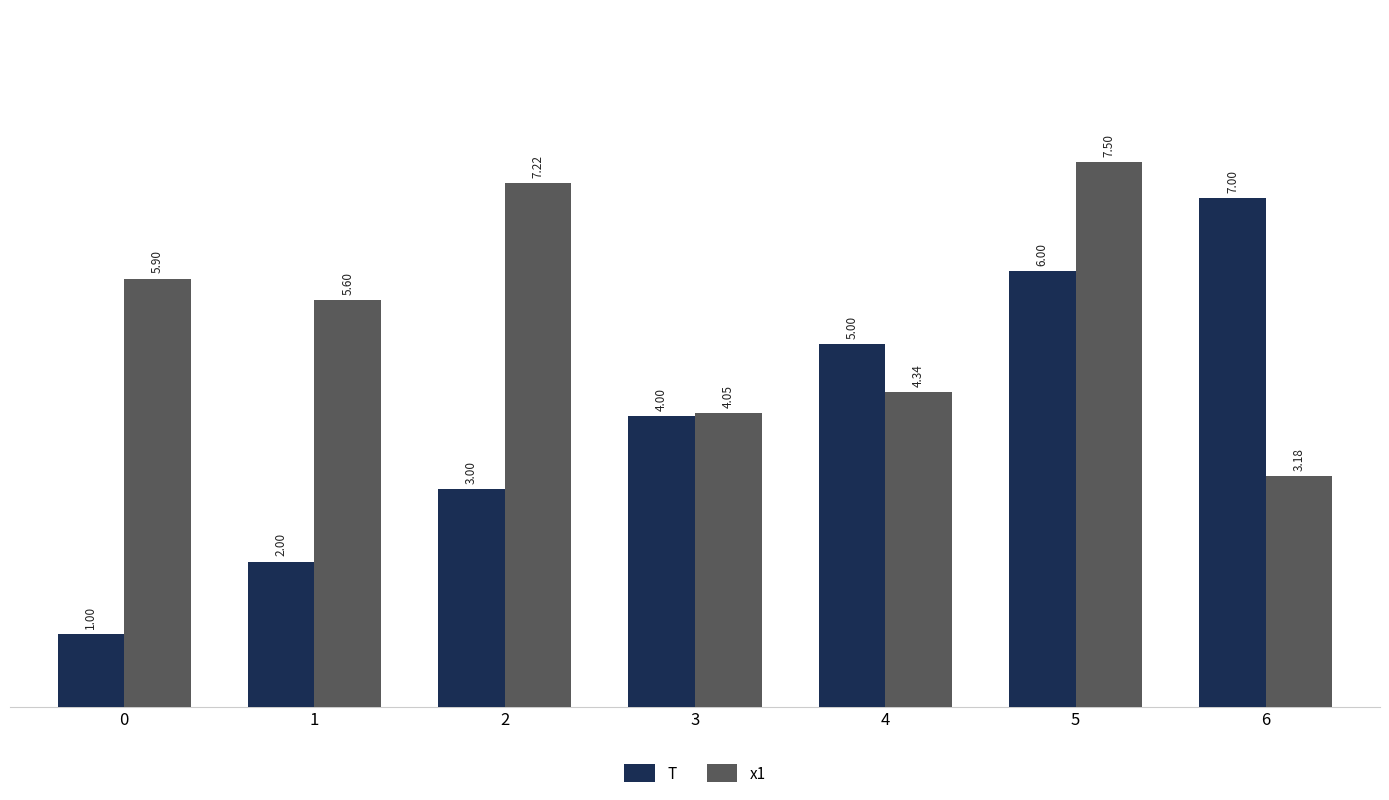

Is the value of x1 at 4 greater than the value of T at 2?

Yes